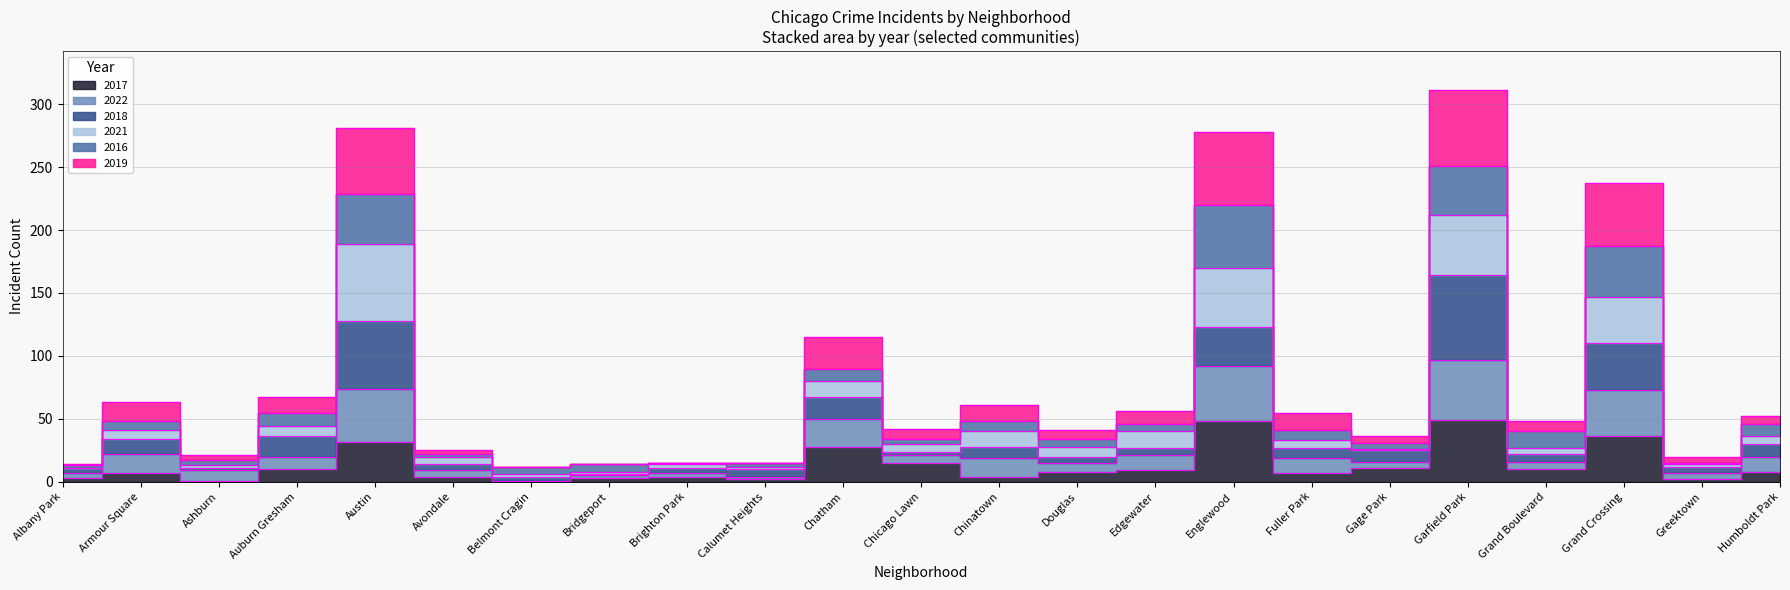

True or false: 2017 and 2019 intersect in this chart.

False